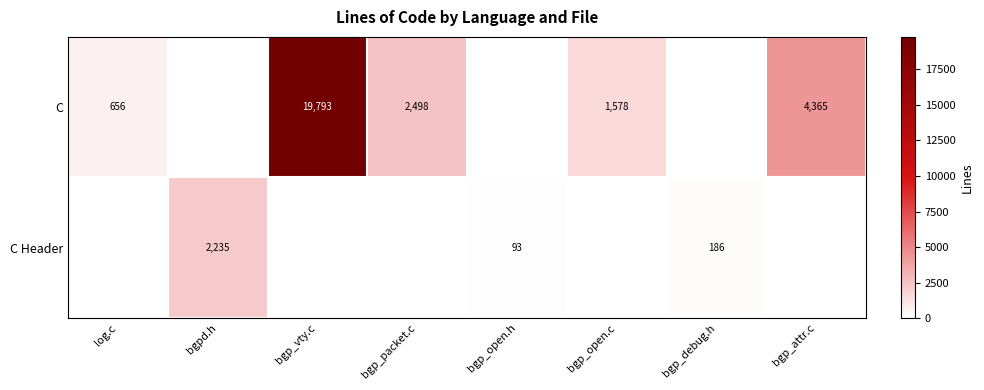

List the series in order of their peak value, highest first.

C, C Header